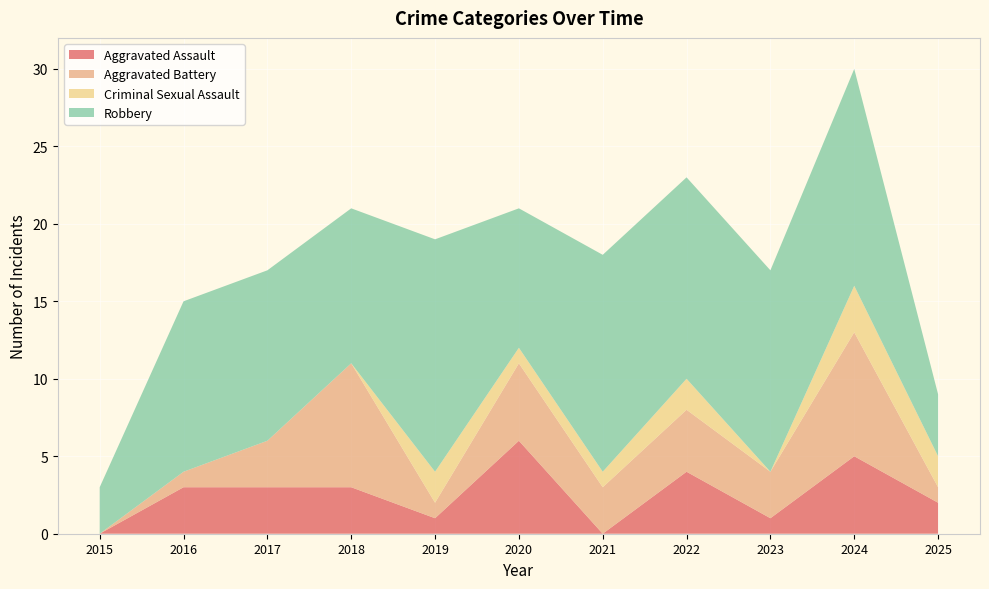

Reading left to right, transcribe all the data shown in this chart.

Aggravated Assault: 2015=0	2016=3	2017=3	2018=3	2019=1	2020=6	2021=0	2022=4	2023=1	2024=5	2025=2
Aggravated Battery: 2015=0	2016=1	2017=3	2018=8	2019=1	2020=5	2021=3	2022=4	2023=3	2024=8	2025=1
Criminal Sexual Assault: 2015=0	2016=0	2017=0	2018=0	2019=2	2020=1	2021=1	2022=2	2023=0	2024=3	2025=2
Robbery: 2015=3	2016=11	2017=11	2018=10	2019=15	2020=9	2021=14	2022=13	2023=13	2024=14	2025=4